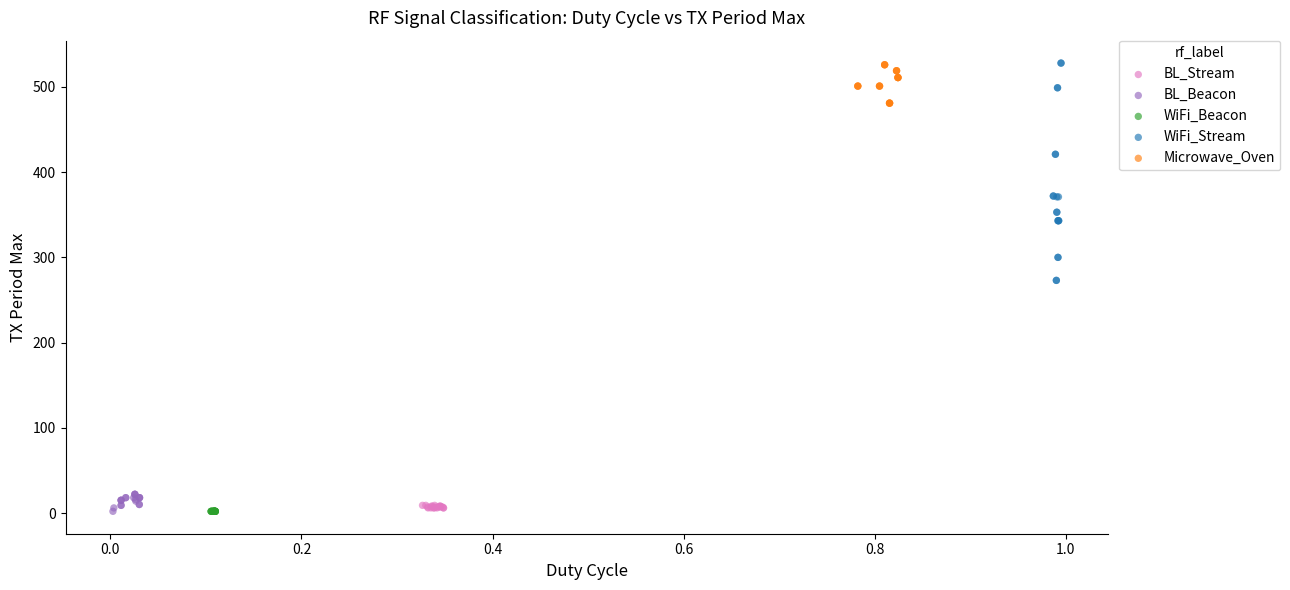

What are all the series names shown in the legend?

BL_Stream, BL_Beacon, WiFi_Beacon, WiFi_Stream, Microwave_Oven